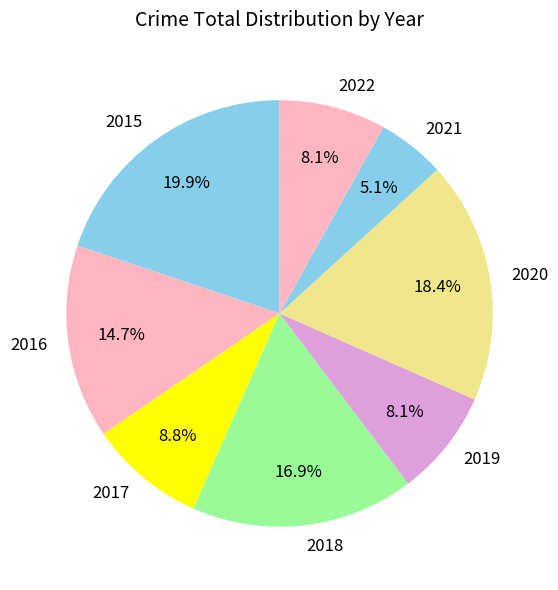

To the nearest percent, what percentage of the pie is 2022?

8%